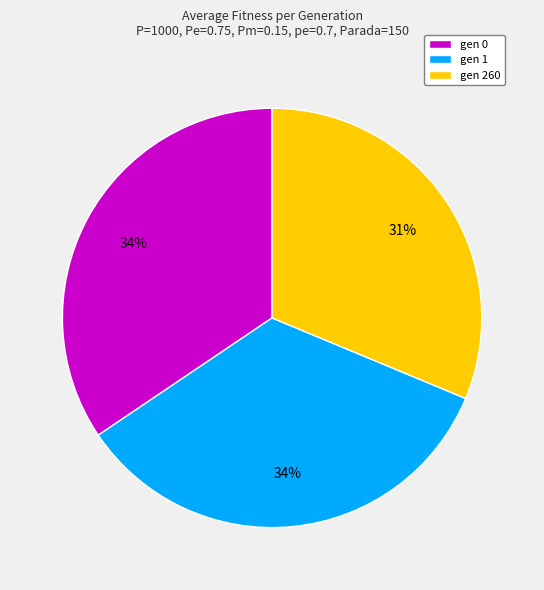

Is it true that gen 1 is 34% of the pie?

True